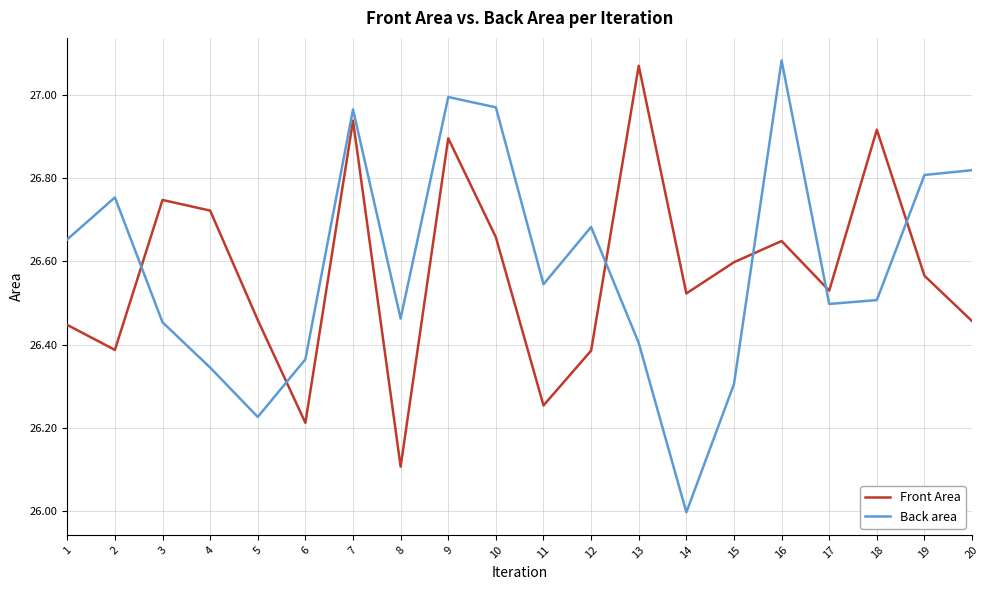

Where do Front Area and Back area first cross each other?

2 and 3